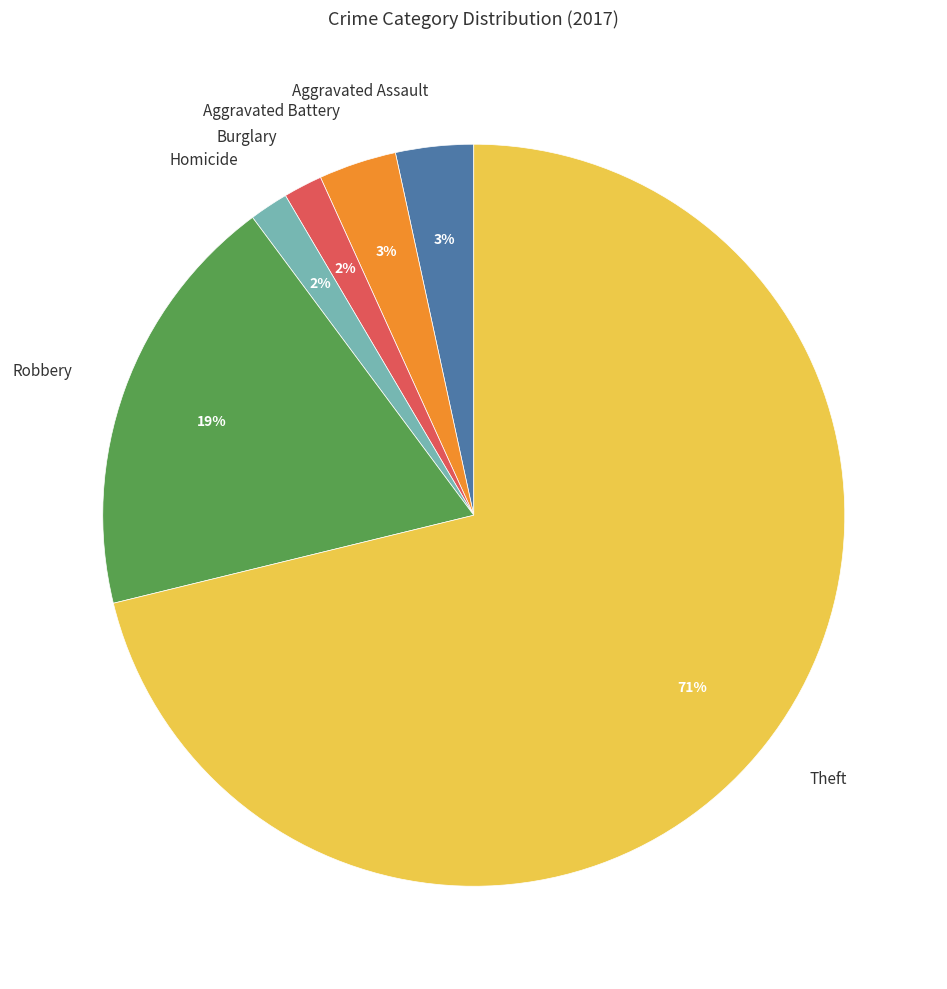

Do Theft and Aggravated Battery together represent more than half of the pie?

Yes